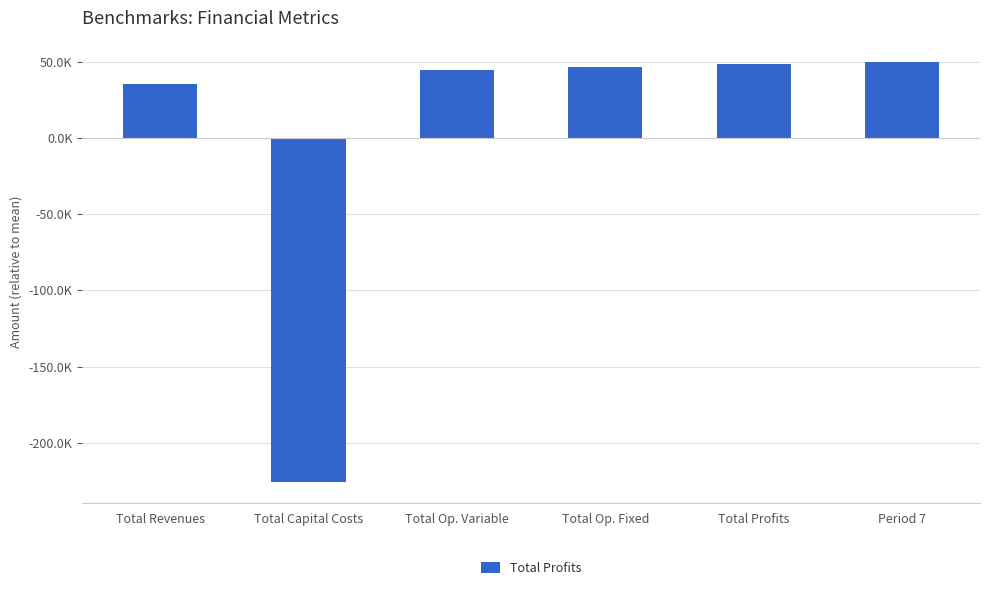

What is the approximate value at Total Op. Variable?

44783.0